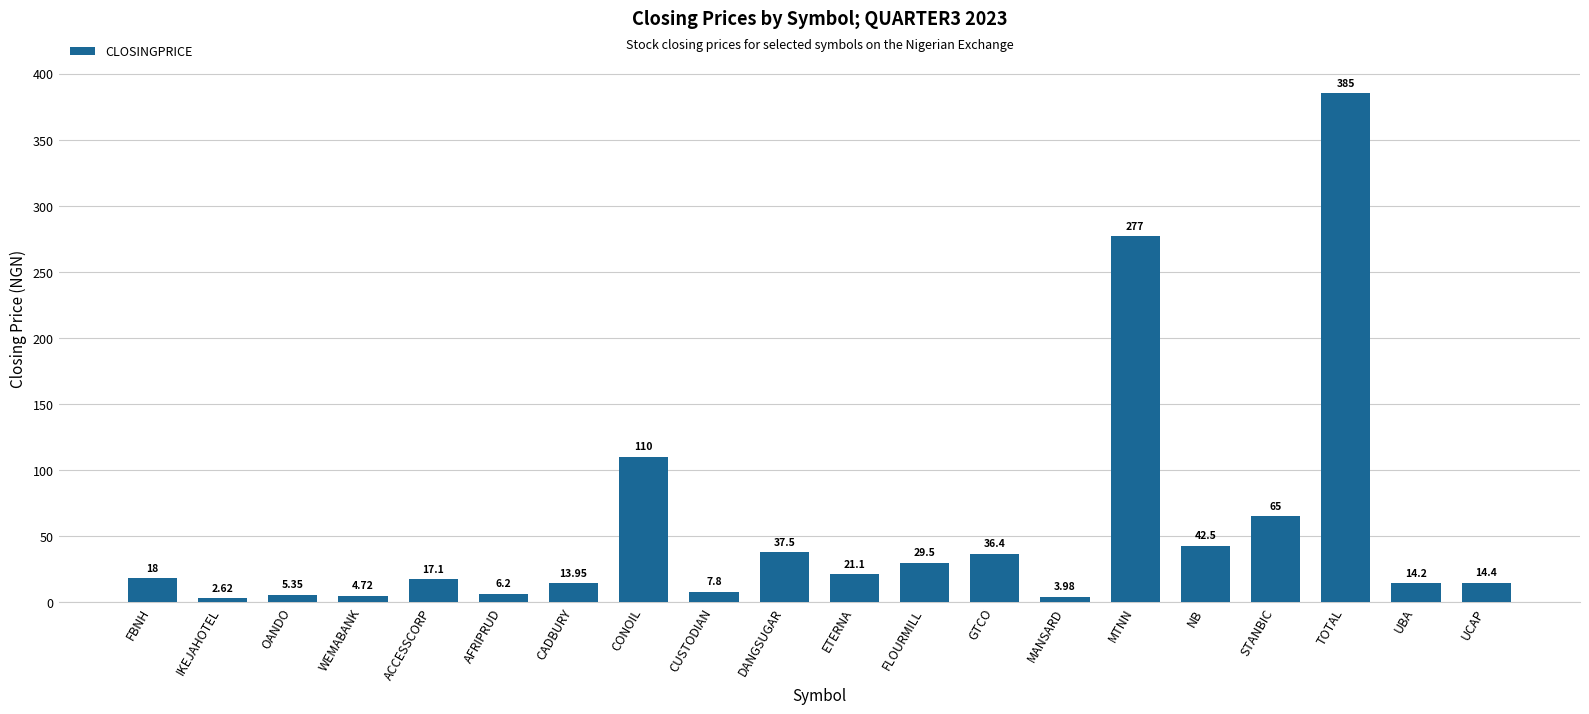

Which label corresponds to the smallest value in the chart?

IKEJAHOTEL